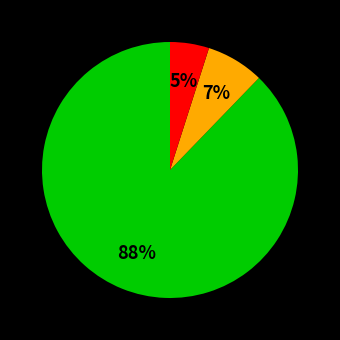

To the nearest percent, what is the average slice percentage?

33%